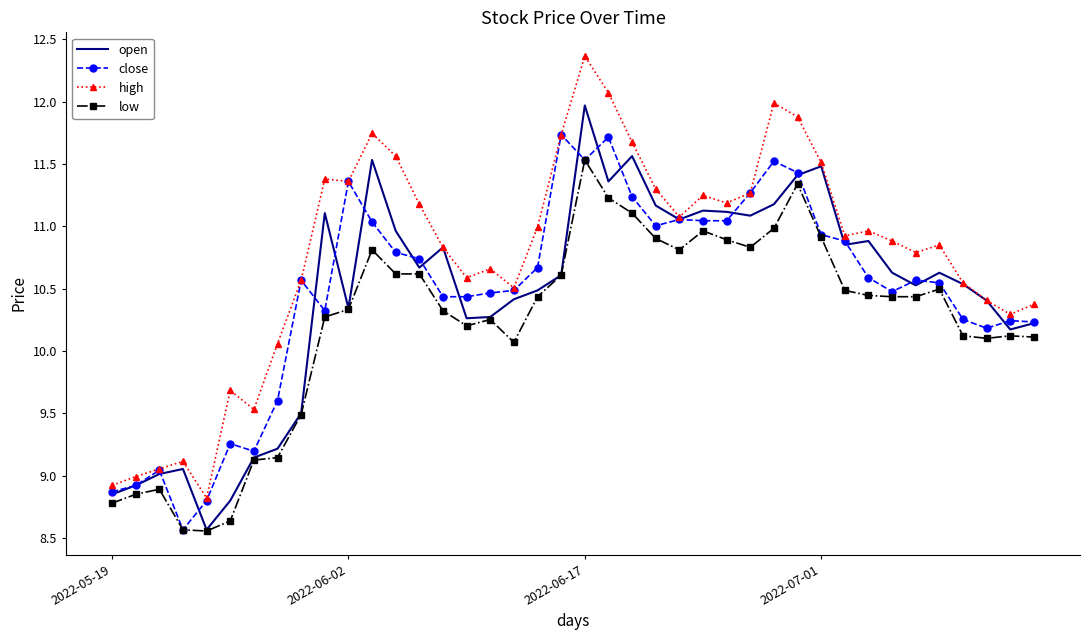

True or false: high and low intersect in this chart.

False